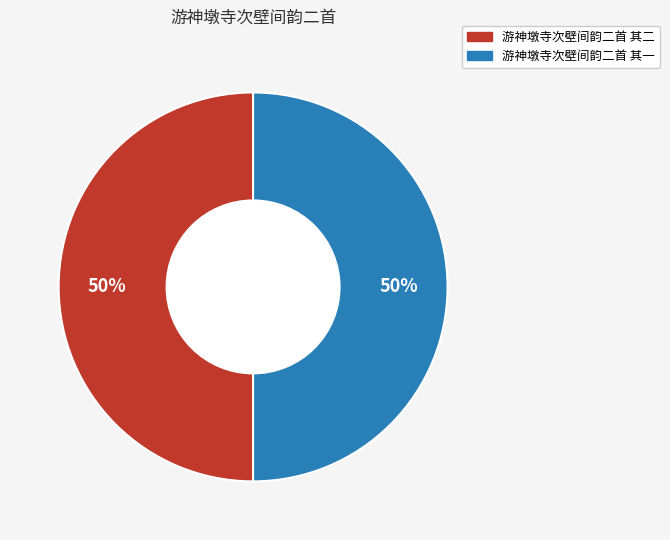

Do 游神墩寺次壁间韵二首 其一 and 游神墩寺次壁间韵二首 其二 together represent more than half of the pie?

Yes